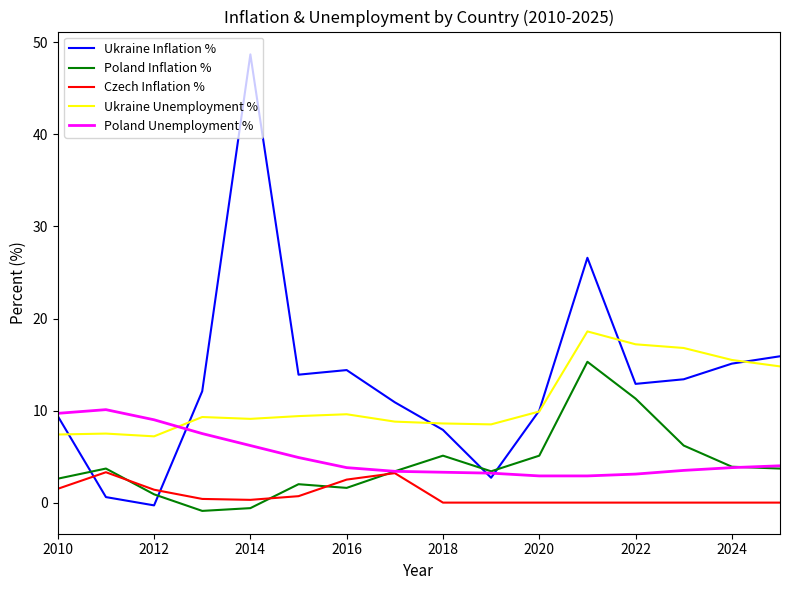

Which series has the largest total across all categories?

Ukraine Inflation %